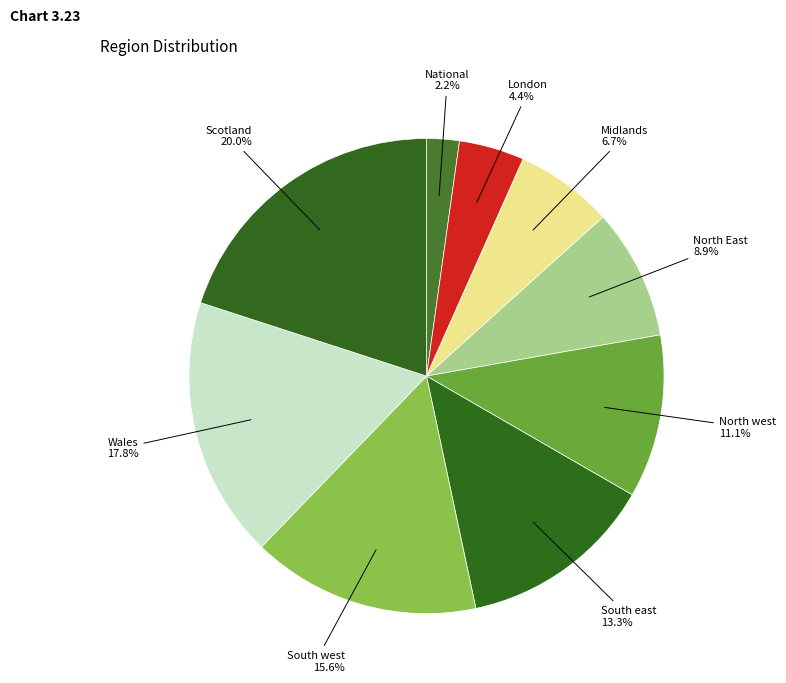

How many segments does this pie chart have?

9